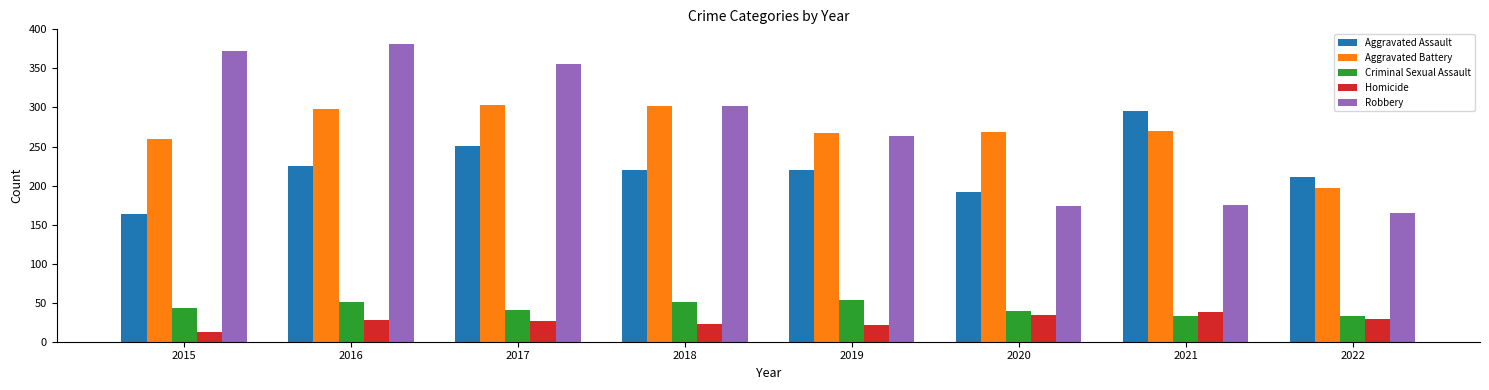

What is the difference between the highest and lowest values at 2016?

353